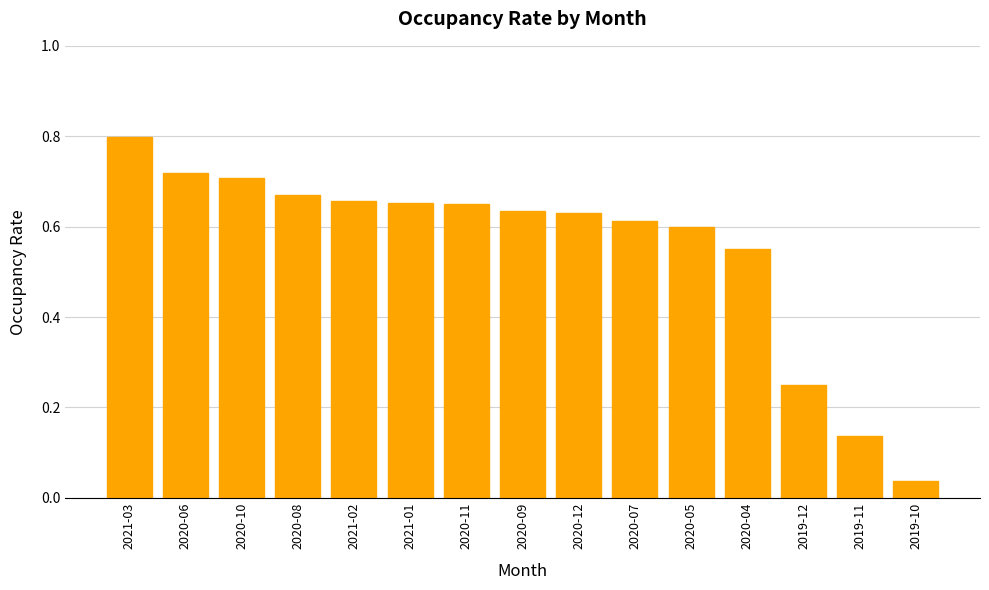

The value at 2021-02 is 0.3. True or false?

False